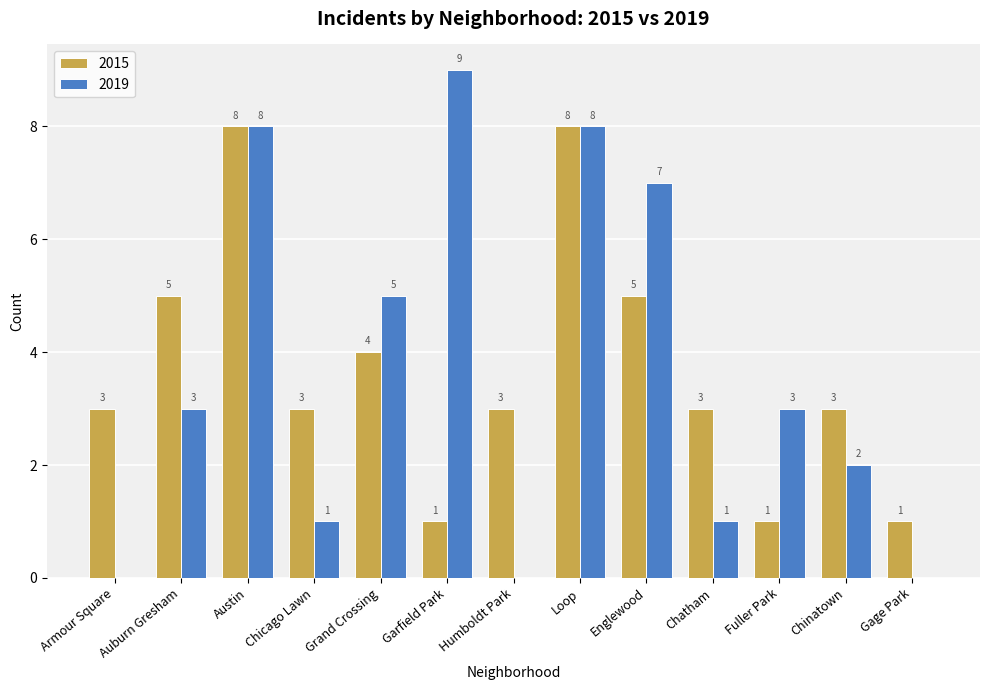

What are all the series names shown in the legend?

2015, 2019